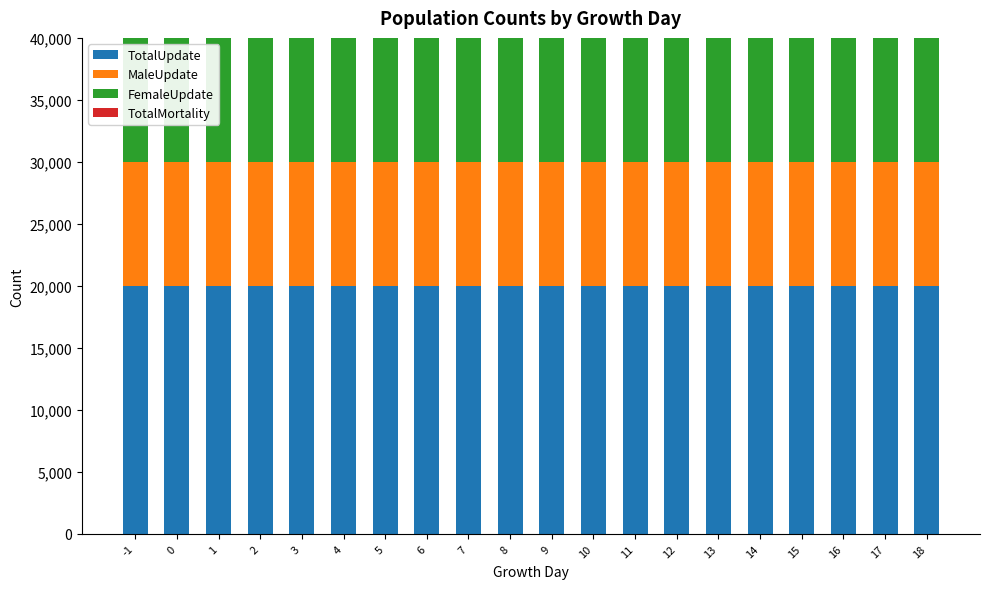

The TotalUpdate series shows 32594 at 12. True or false?

False